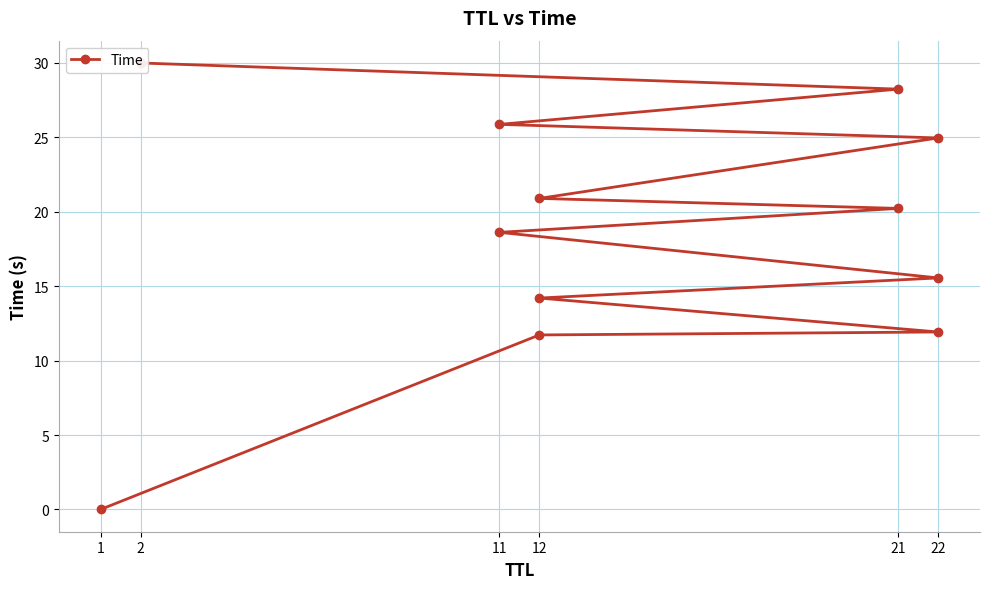

Does the chart display data point markers on the line(s)?

Yes